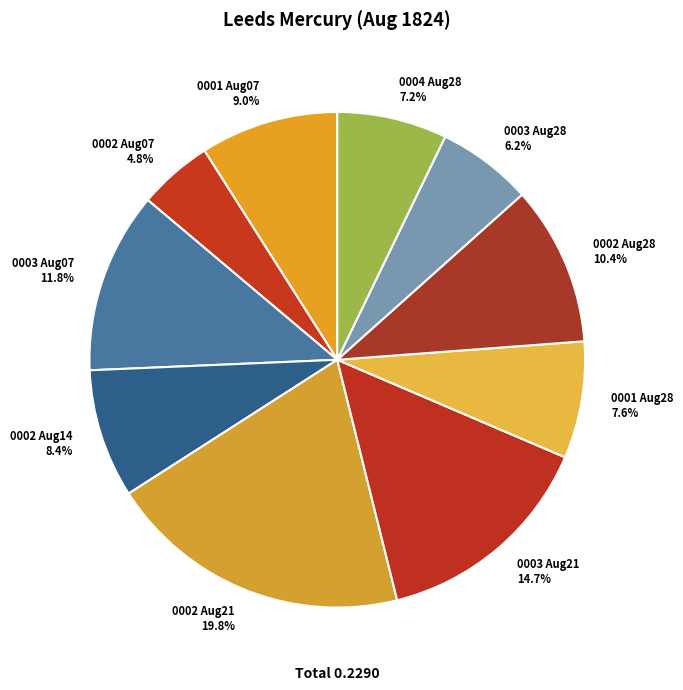

Which slice is the smallest?

0002 Aug07